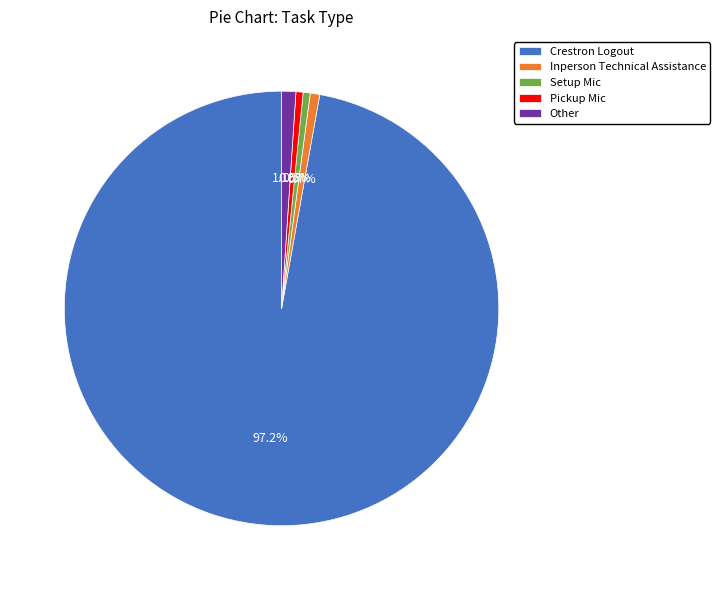

Approximately how many times larger is the value at Pickup Mic compared to Setup Mic?

1.0